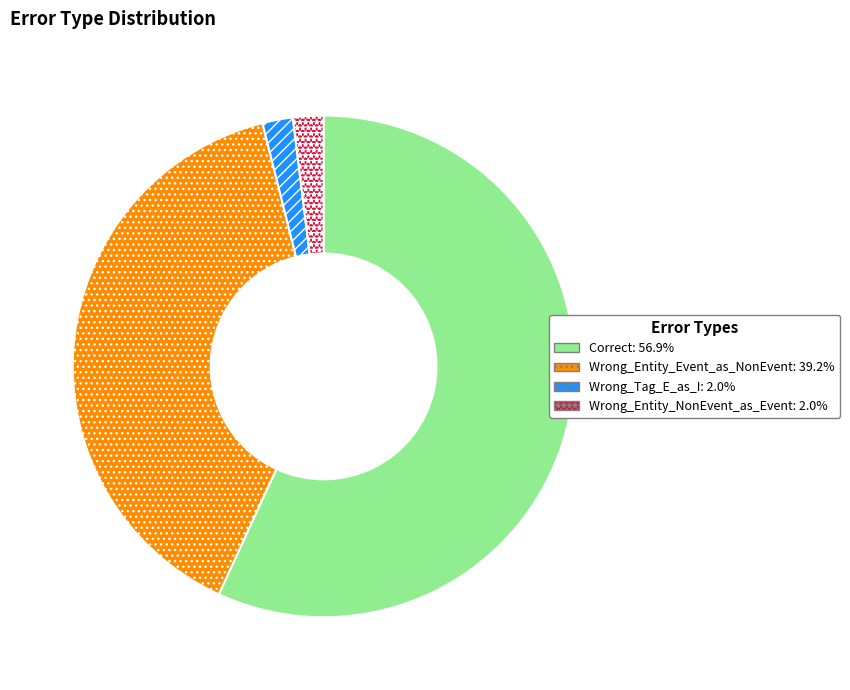

Approximately how many times larger is the value at Correct: 56.9% compared to Wrong_Entity_Event_as_NonEvent: 39.2%?

1.4